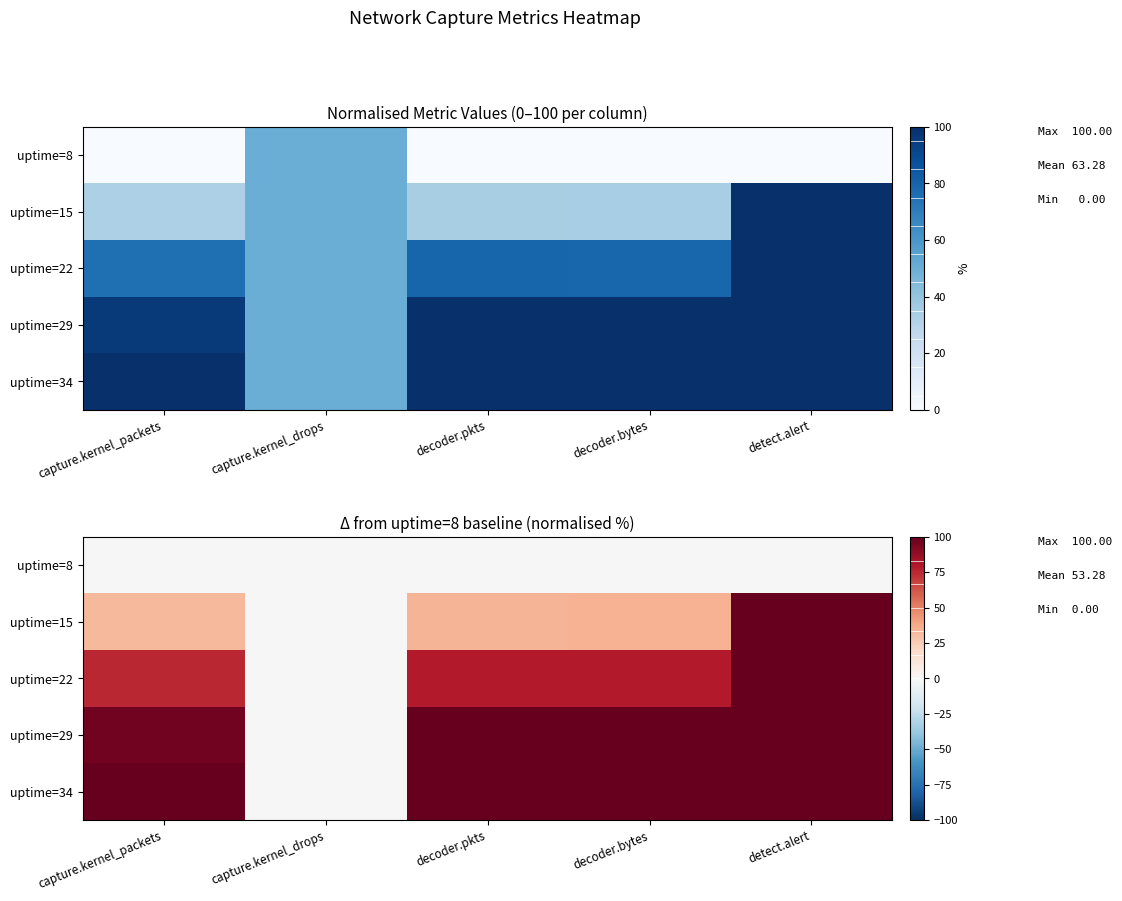

True or false: uptime=15 has a value of 11.9 at decoder.bytes.

False